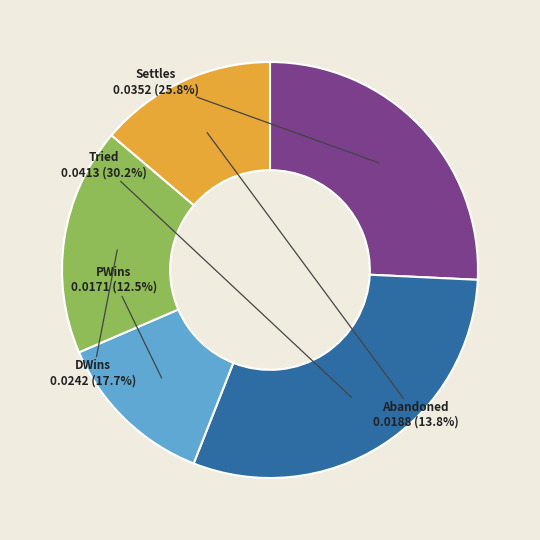

What portion of the pie excludes Tried?

69.8%